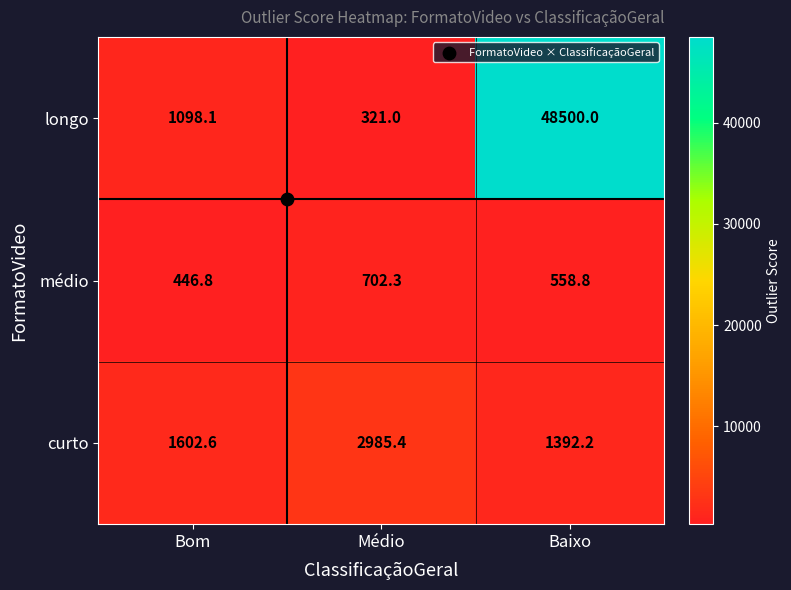

What is the total value across all series at Bom?

3147.5